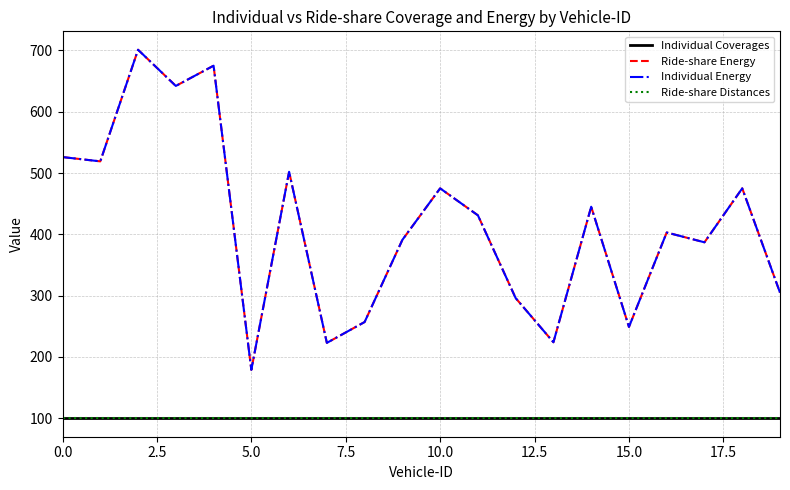

Is this an area chart (filled region under the line)?

No